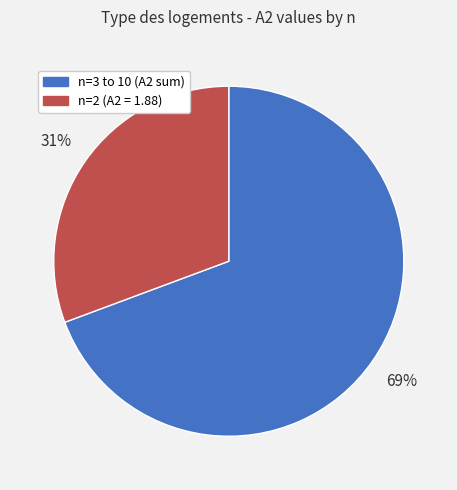

To the nearest percent, what is the average slice percentage?

50%